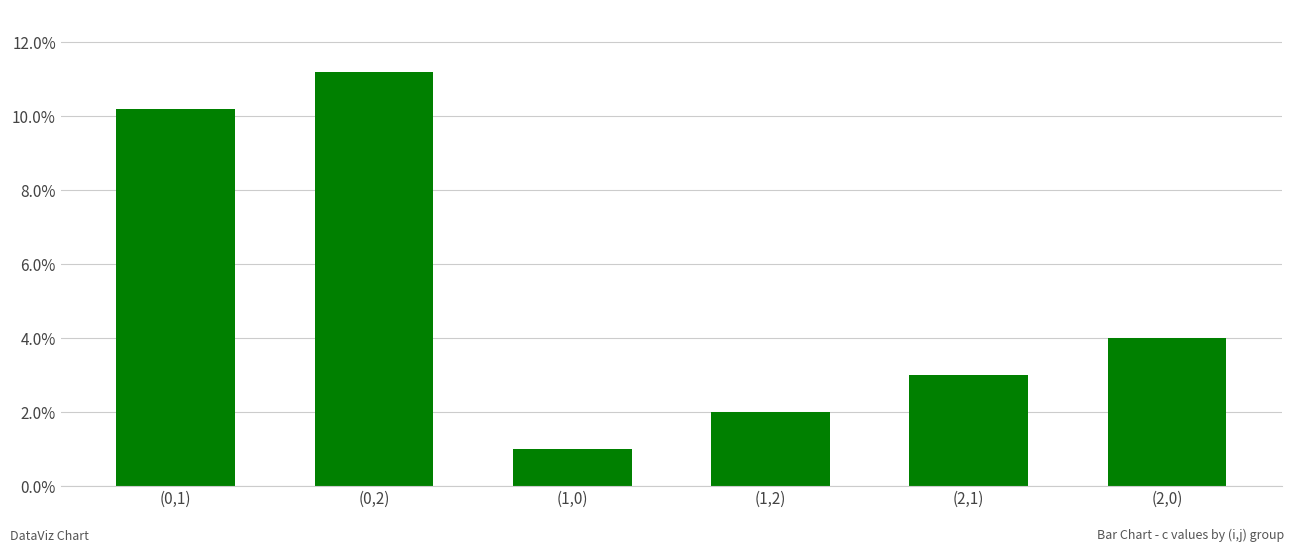

At which category does the chart reach its minimum across all series?

(1,0)